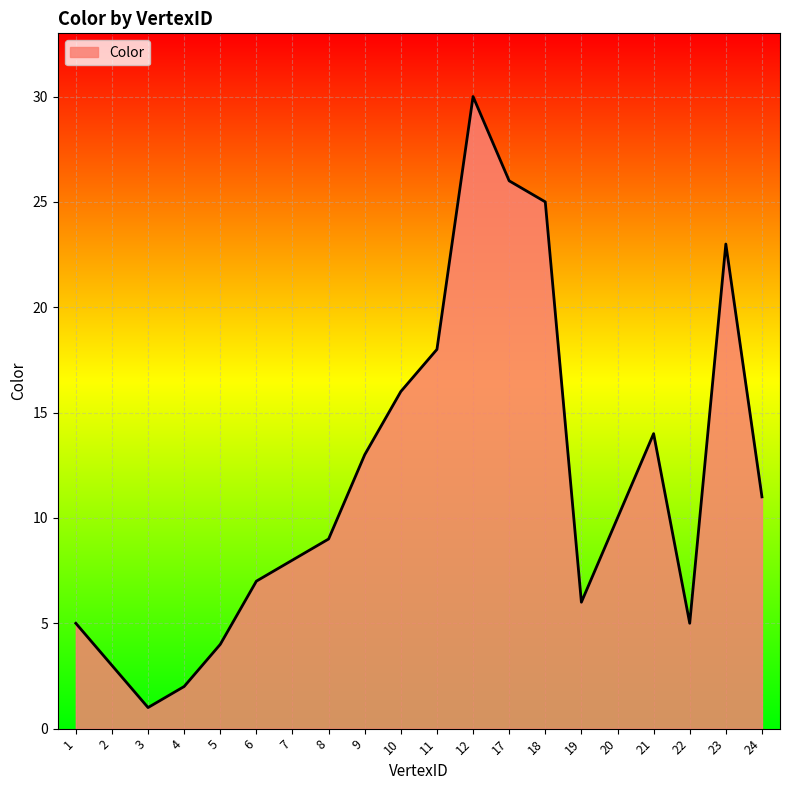

What is the average value?

12